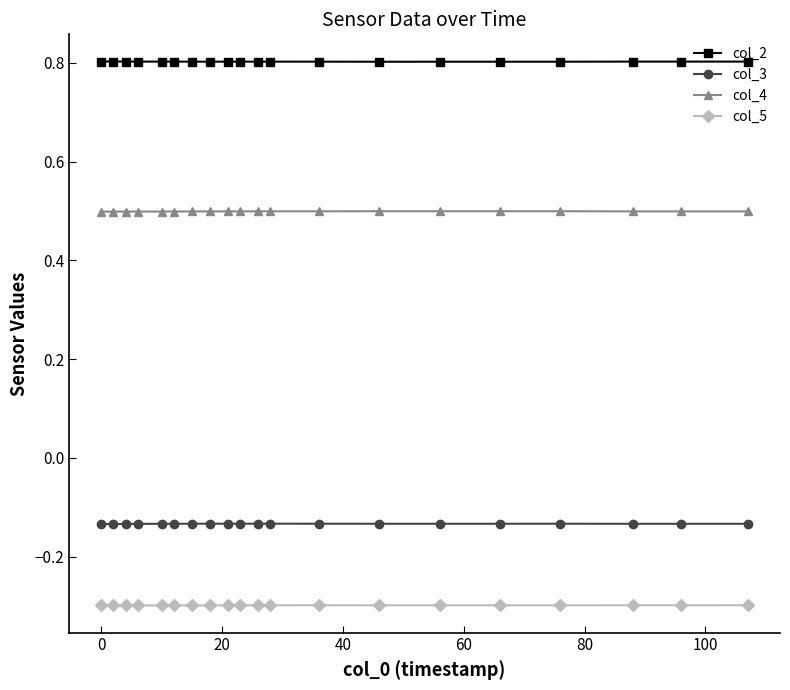

What is the value of the col_5 point at the 15th from the left?

-0.3